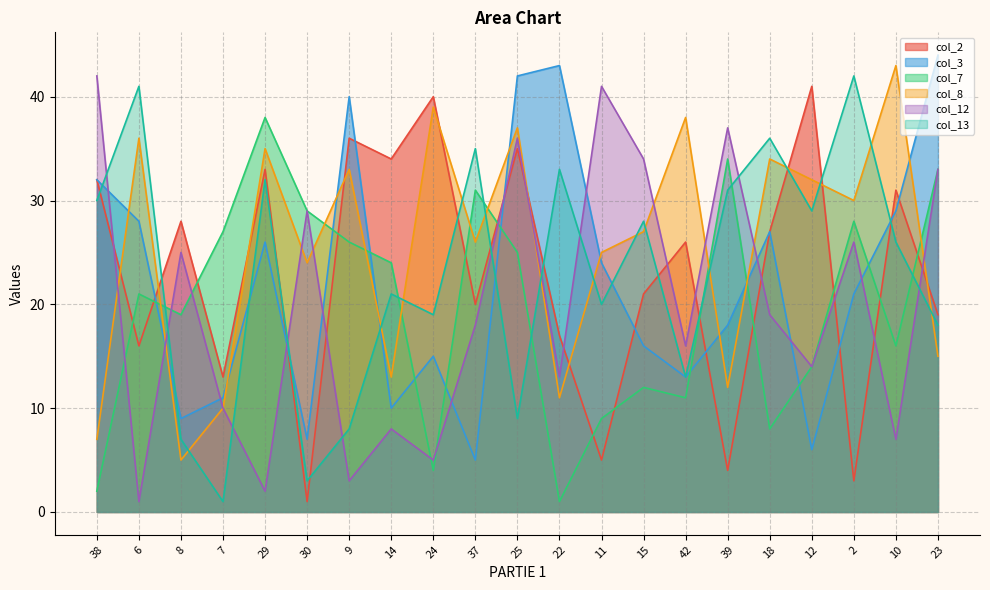

True or false: col_7 has more than 1 interior local peaks.

True